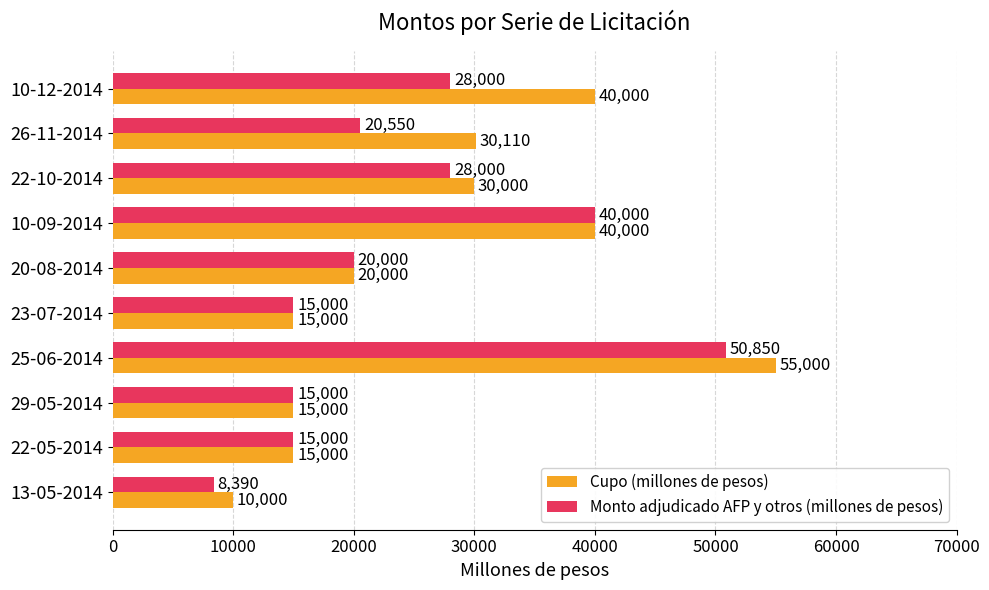

What is the spread (max minus min) of values at 25-06-2014?

4150